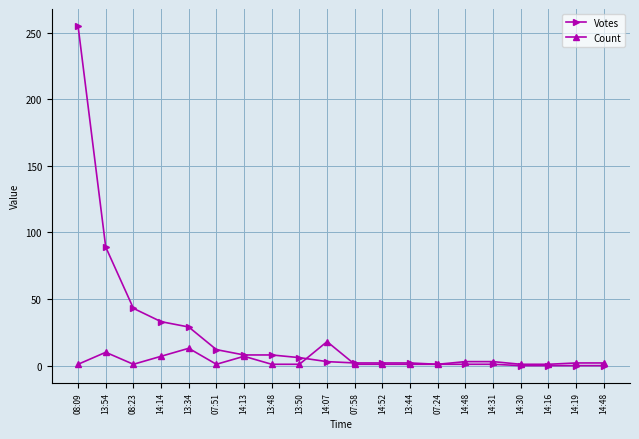

Does the chart have visible grid lines?

Yes